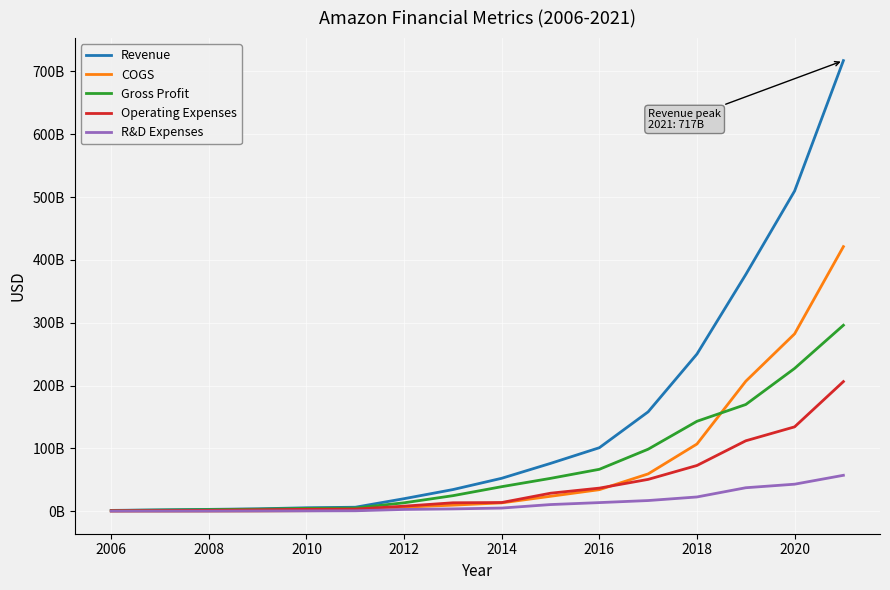

After their last crossing, which series has the higher values: Gross Profit or COGS?

COGS